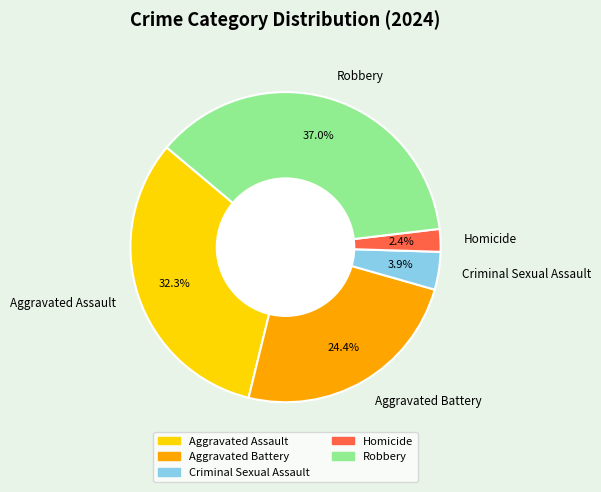

The Aggravated Assault slice represents 37% of the pie. True or false?

False